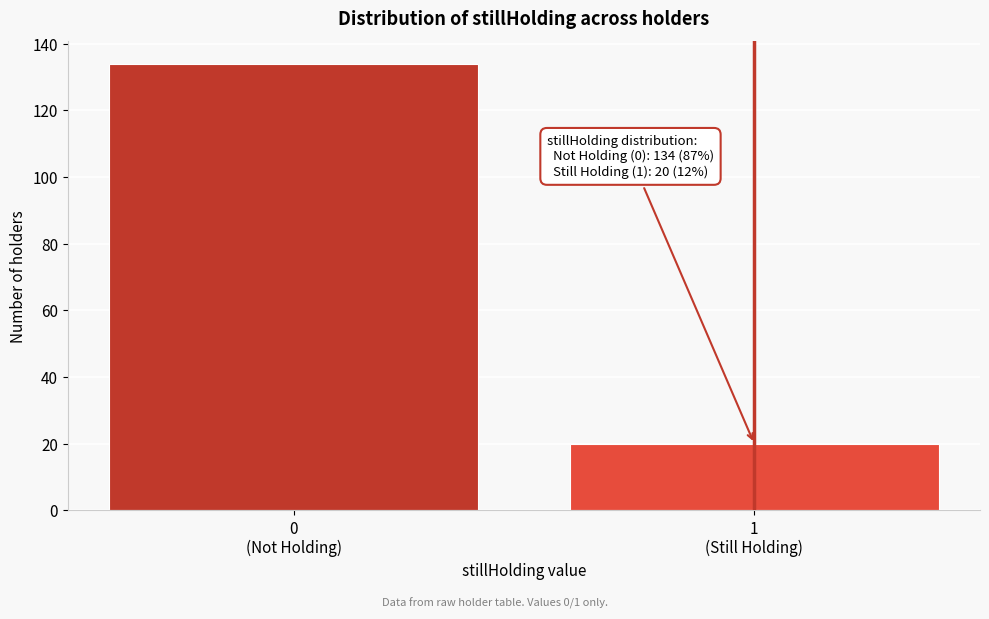

Reading left to right, transcribe all the data shown in this chart.

134	20